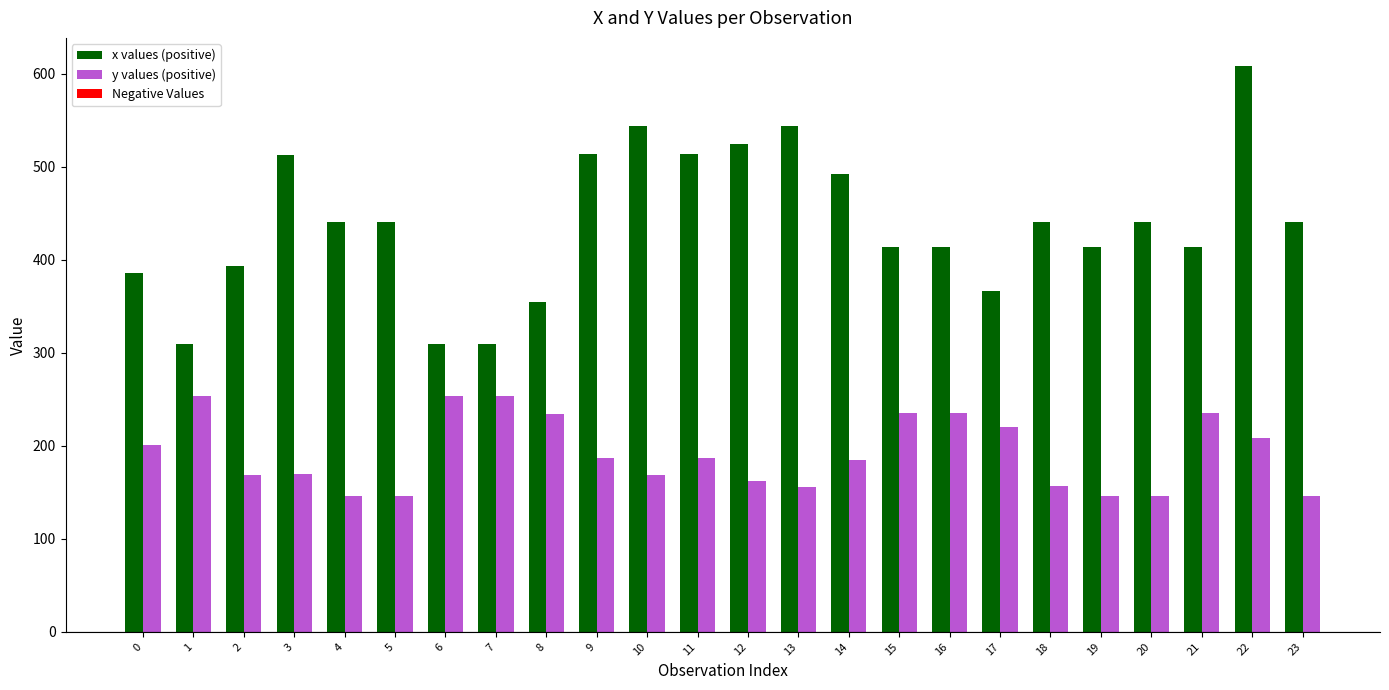

What is the total value across all series at 19?

560